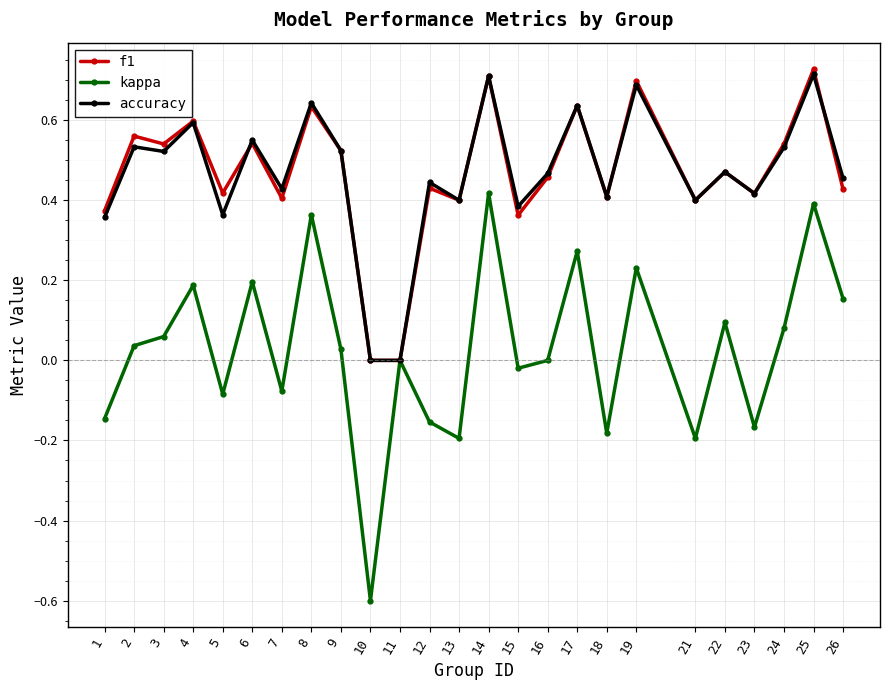

The value of accuracy at 10 is 0.0. True or false?

True